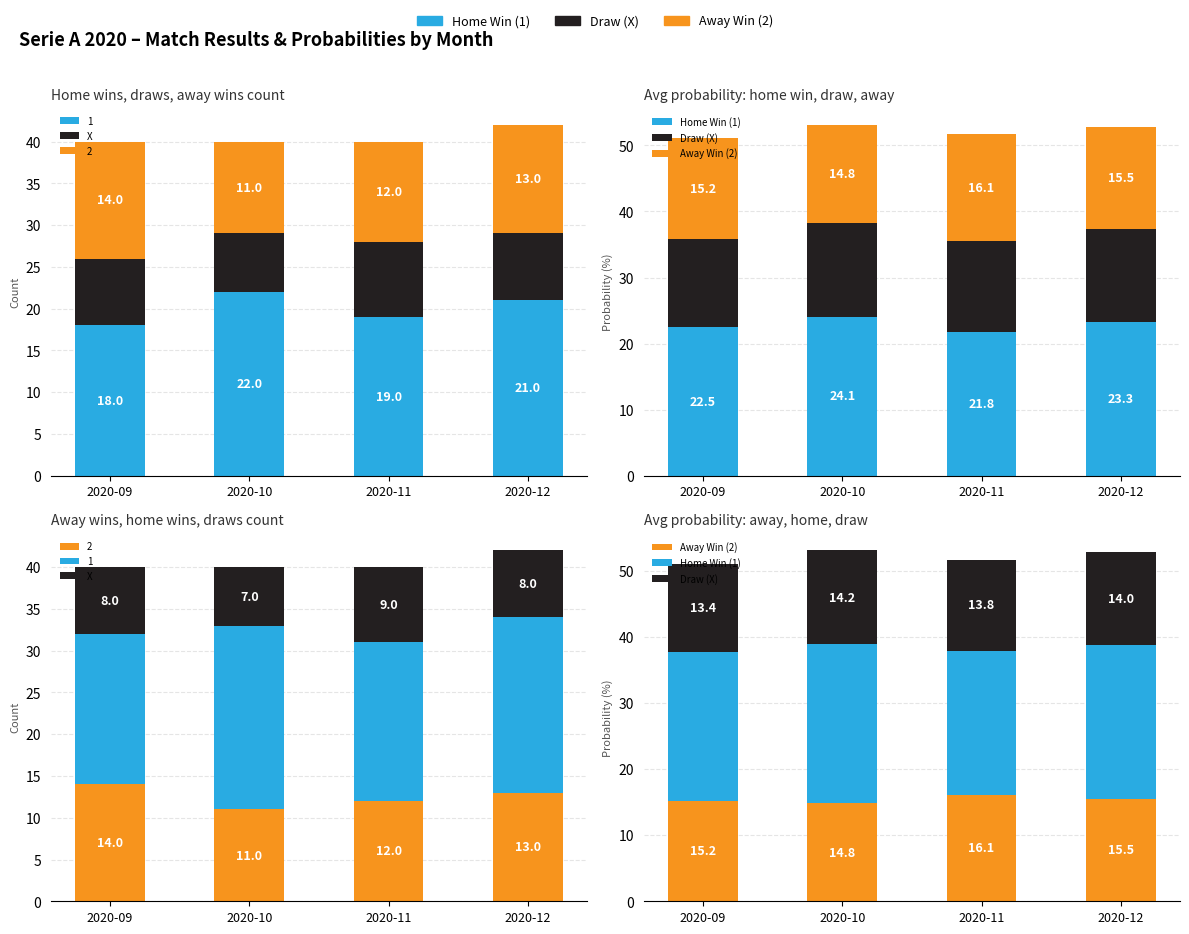

At which label is Draw (X) closest to 13?

2020-09